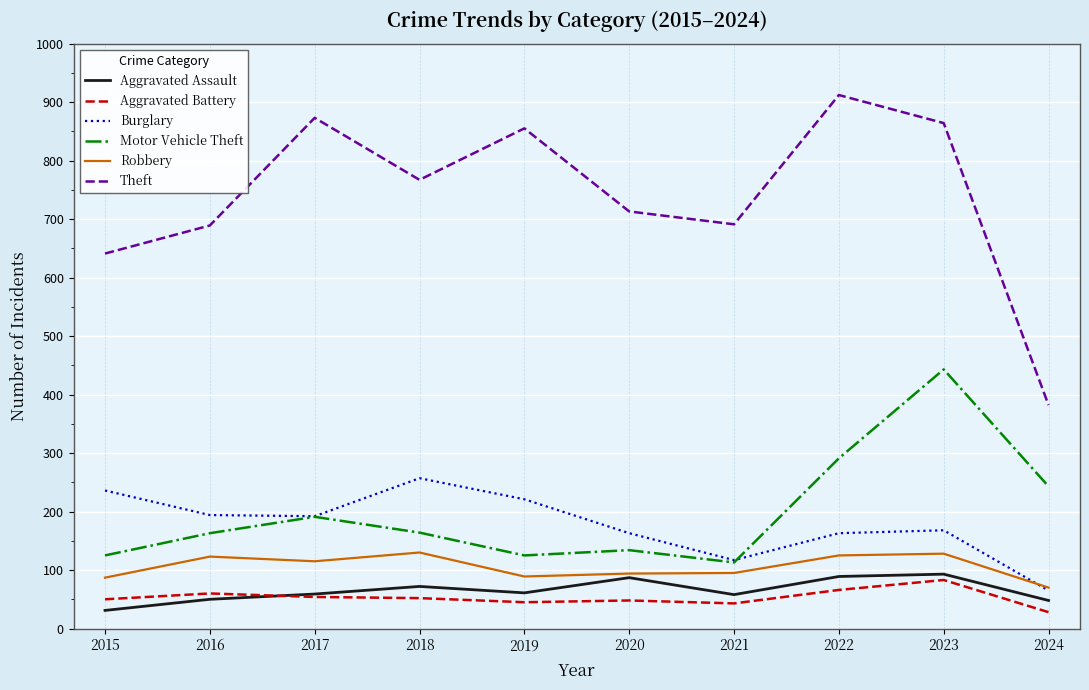

What is the difference between the Robbery values at 2022 and 2019?

36